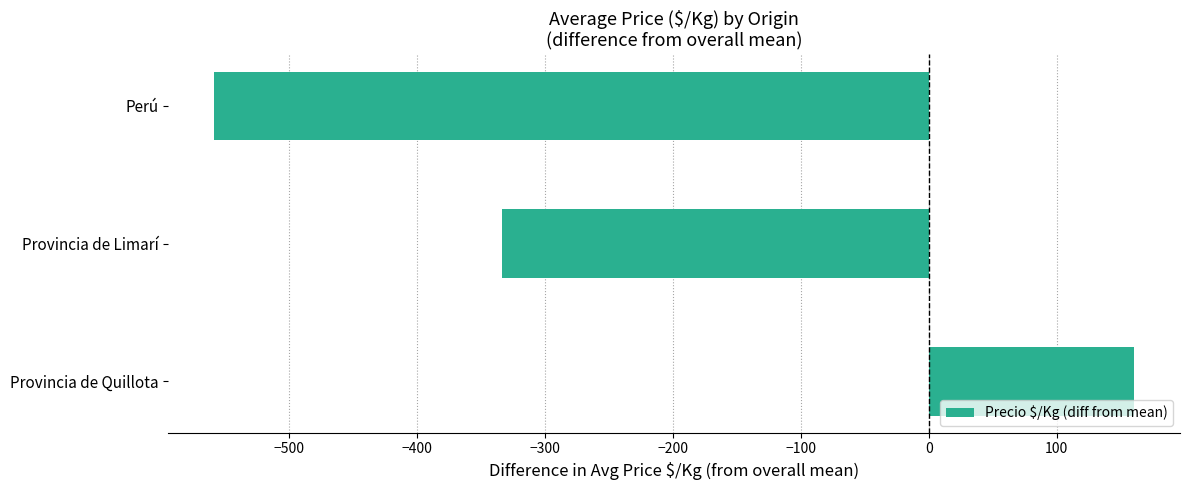

The chart shows a value of -273.2 at Perú. True or false?

False